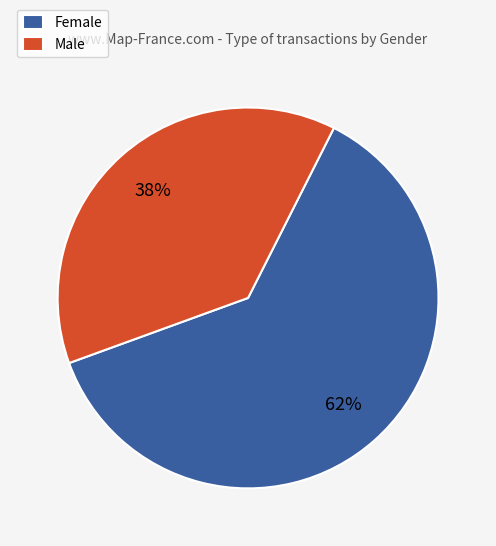

Combined, do Male and Female account for over 50%?

Yes